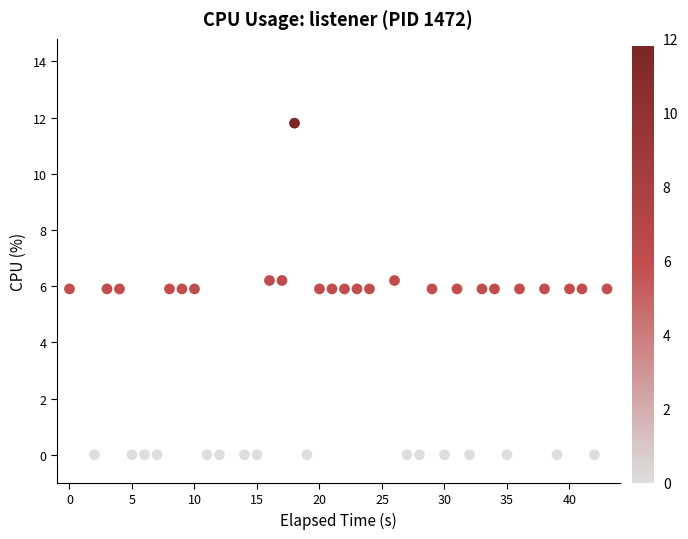

What is the range of X values (max minus min)?

43.0